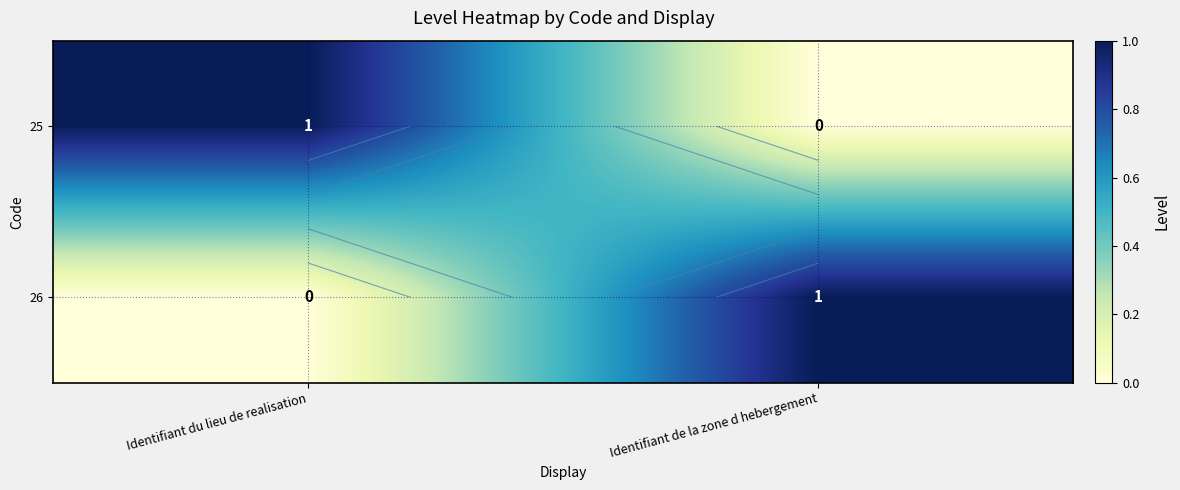

How many values in 25 are above zero?

1